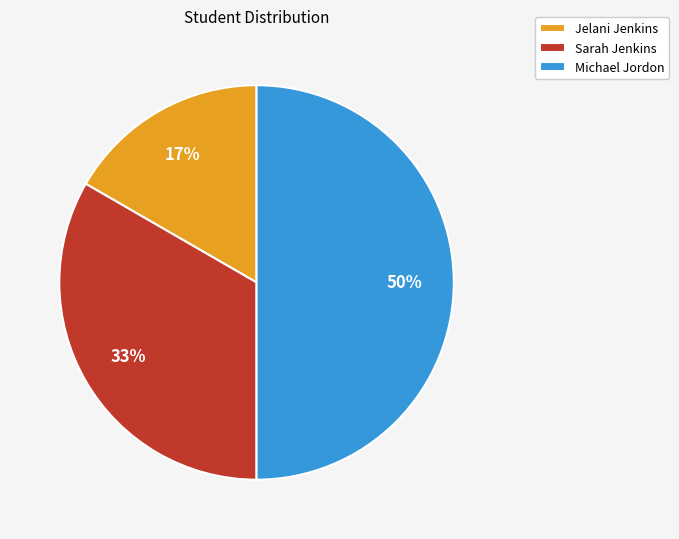

Count the number of slices in the pie.

3